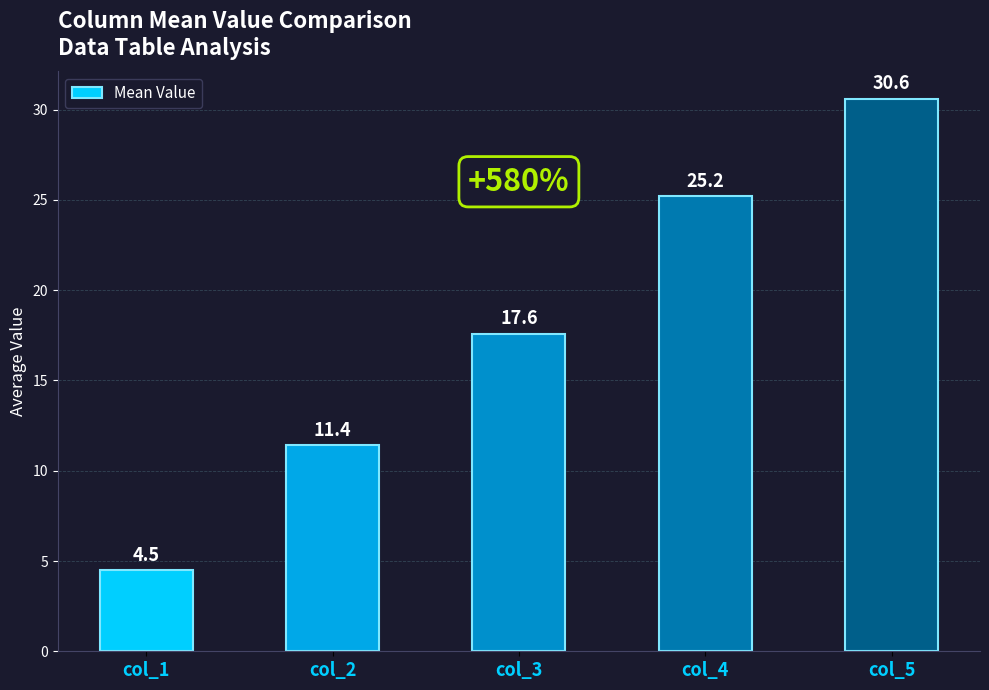

Which label corresponds to the largest value in the chart?

col_5